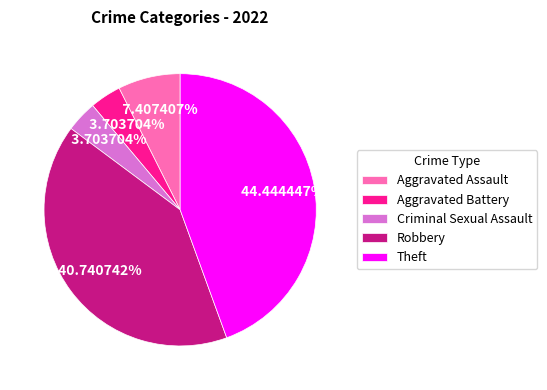

To the nearest percent, what percentage of the pie is Theft?

44%